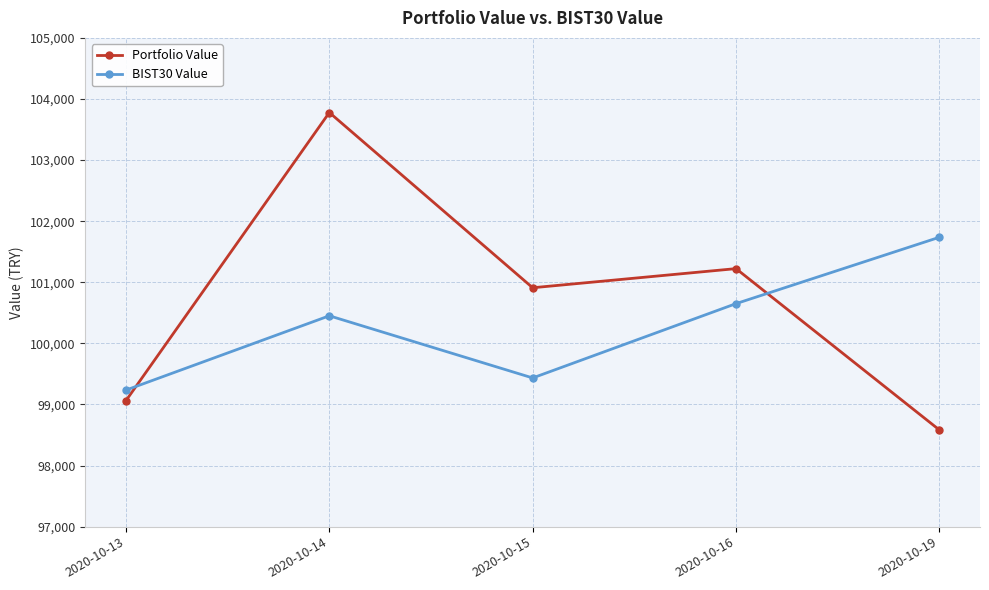

At how many categories does at least one series exceed 100539?

4